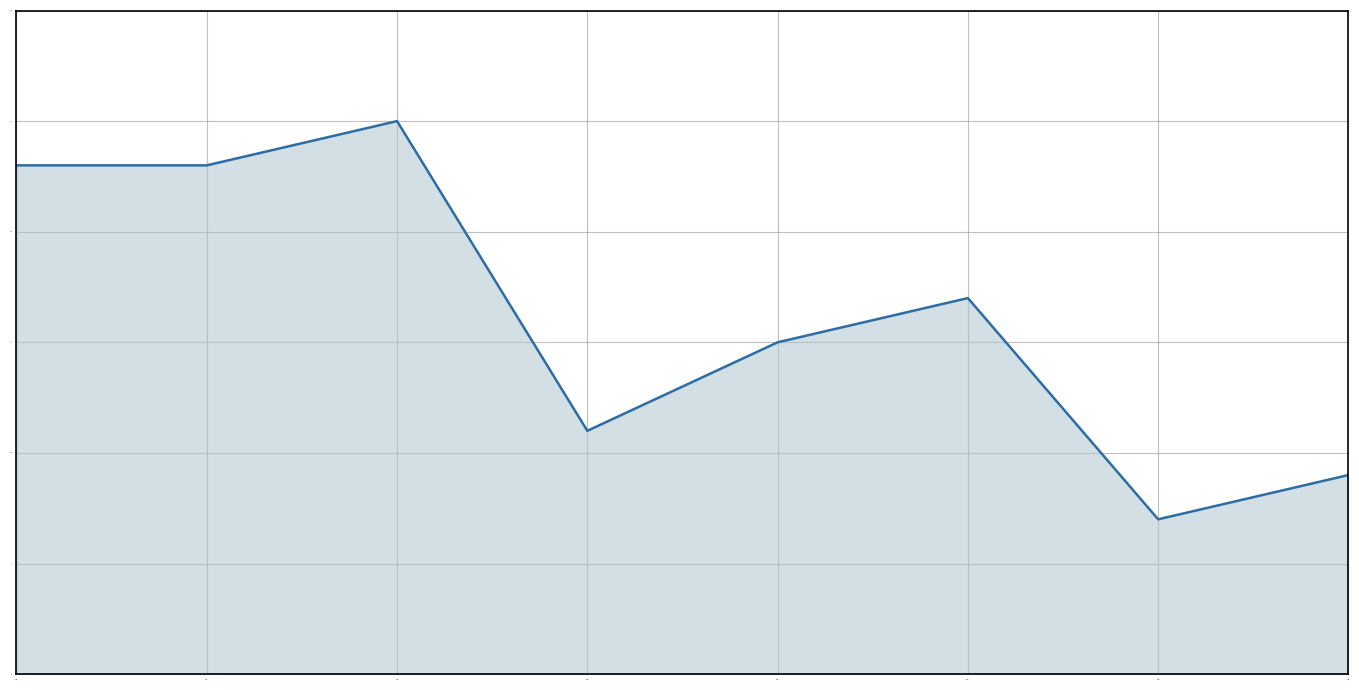

What is the change in value from 2015 to 2021?

-16